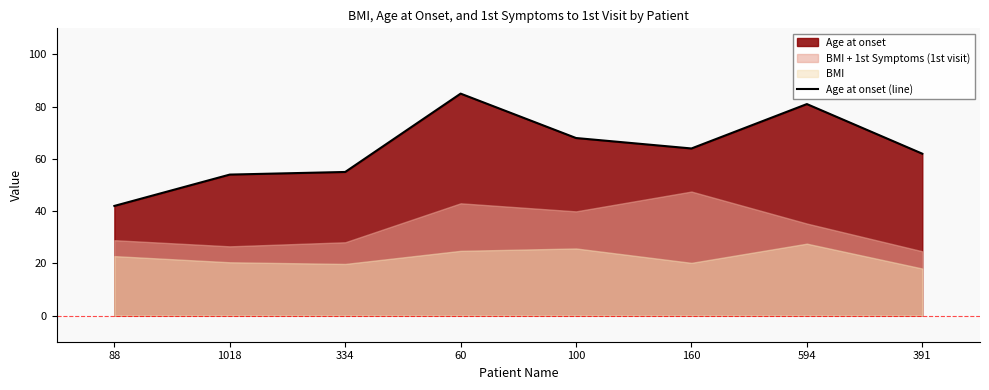

True or false: there are more than 2 points higher than both neighbors.

False